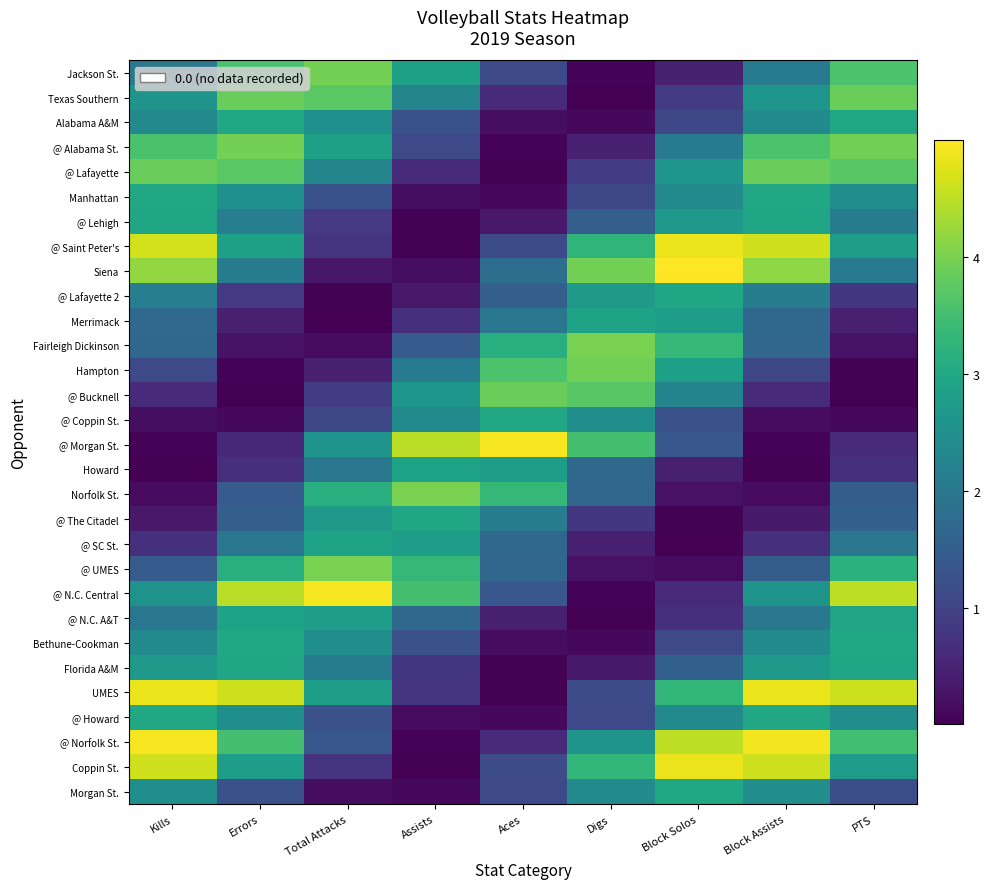

Reading left to right, transcribe all the data shown in this chart.

Jackson St.: Kills=2.0	Errors=3.6	Total Attacks=3.9	Assists=2.9	Aces=1.1	Digs=0.0	Block Solos=0.5	Block Assists=2.0	PTS=3.6
Texas Southern: Kills=2.6	Errors=3.9	Total Attacks=3.7	Assists=2.3	Aces=0.6	Digs=0.0	Block Solos=0.9	Block Assists=2.6	PTS=3.9
Alabama A&M: Kills=2.3	Errors=3.0	Total Attacks=2.5	Assists=1.3	Aces=0.2	Digs=0.1	Block Solos=1.1	Block Assists=2.4	PTS=3.0
@ Alabama St.: Kills=3.6	Errors=3.9	Total Attacks=2.9	Assists=1.1	Aces=0.0	Digs=0.5	Block Solos=2.0	Block Assists=3.6	PTS=3.9
@ Lafayette: Kills=3.9	Errors=3.7	Total Attacks=2.3	Assists=0.6	Aces=0.0	Digs=0.9	Block Solos=2.6	Block Assists=3.9	PTS=3.7
Manhattan: Kills=3.0	Errors=2.5	Total Attacks=1.3	Assists=0.2	Aces=0.1	Digs=1.1	Block Solos=2.4	Block Assists=3.0	PTS=2.5
@ Lehigh: Kills=3.0	Errors=2.1	Total Attacks=0.8	Assists=0.0	Aces=0.3	Digs=1.5	Block Solos=2.7	Block Assists=3.0	PTS=2.1
@ Saint Peter's: Kills=4.7	Errors=2.9	Total Attacks=0.8	Assists=0.0	Aces=1.1	Digs=3.3	Block Solos=4.8	Block Assists=4.6	PTS=2.8
Siena: Kills=4.2	Errors=2.1	Total Attacks=0.3	Assists=0.2	Aces=1.8	Digs=3.9	Block Solos=5.0	Block Assists=4.2	PTS=2.1
@ Lafayette 2: Kills=2.1	Errors=0.8	Total Attacks=0.0	Assists=0.3	Aces=1.5	Digs=2.7	Block Solos=3.0	Block Assists=2.1	PTS=0.8
Merrimack: Kills=1.7	Errors=0.5	Total Attacks=0.0	Assists=0.7	Aces=2.0	Digs=2.9	Block Solos=2.8	Block Assists=1.7	PTS=0.5
Fairleigh Dickinson: Kills=1.7	Errors=0.3	Total Attacks=0.1	Assists=1.4	Aces=3.2	Digs=4.0	Block Solos=3.3	Block Assists=1.7	PTS=0.2
Hampton: Kills=1.1	Errors=0.0	Total Attacks=0.5	Assists=2.0	Aces=3.6	Digs=3.9	Block Solos=2.8	Block Assists=1.1	PTS=0.0
@ Bucknell: Kills=0.6	Errors=0.0	Total Attacks=0.9	Assists=2.6	Aces=3.9	Digs=3.7	Block Solos=2.2	Block Assists=0.6	PTS=0.0
@ Coppin St.: Kills=0.2	Errors=0.1	Total Attacks=1.1	Assists=2.4	Aces=3.0	Digs=2.5	Block Solos=1.2	Block Assists=0.2	PTS=0.1
@ Morgan St.: Kills=0.1	Errors=0.6	Total Attacks=2.5	Assists=4.5	Aces=4.9	Digs=3.5	Block Solos=1.4	Block Assists=0.0	PTS=0.6
Howard: Kills=0.0	Errors=0.7	Total Attacks=2.0	Assists=2.9	Aces=2.8	Digs=1.7	Block Solos=0.5	Block Assists=0.0	PTS=0.7
Norfolk St.: Kills=0.1	Errors=1.4	Total Attacks=3.2	Assists=4.0	Aces=3.3	Digs=1.7	Block Solos=0.2	Block Assists=0.2	PTS=1.5
@ The Citadel: Kills=0.3	Errors=1.5	Total Attacks=2.7	Assists=3.0	Aces=2.1	Digs=0.8	Block Solos=0.0	Block Assists=0.4	PTS=1.6
@ SC St.: Kills=0.7	Errors=2.0	Total Attacks=2.9	Assists=2.8	Aces=1.7	Digs=0.5	Block Solos=0.0	Block Assists=0.7	PTS=2.0
@ UMES: Kills=1.4	Errors=3.2	Total Attacks=4.0	Assists=3.3	Aces=1.7	Digs=0.2	Block Solos=0.2	Block Assists=1.5	PTS=3.2
@ N.C. Central: Kills=2.5	Errors=4.5	Total Attacks=4.9	Assists=3.5	Aces=1.4	Digs=0.0	Block Solos=0.6	Block Assists=2.6	PTS=4.5
@ N.C. A&T: Kills=2.0	Errors=2.9	Total Attacks=2.8	Assists=1.7	Aces=0.5	Digs=0.0	Block Solos=0.7	Block Assists=2.0	PTS=2.9
Bethune-Cookman: Kills=2.4	Errors=3.0	Total Attacks=2.5	Assists=1.2	Aces=0.2	Digs=0.1	Block Solos=1.1	Block Assists=2.4	PTS=3.0
Florida A&M: Kills=2.7	Errors=3.0	Total Attacks=2.1	Assists=0.8	Aces=0.0	Digs=0.4	Block Solos=1.6	Block Assists=2.7	PTS=2.9
UMES: Kills=4.8	Errors=4.6	Total Attacks=2.8	Assists=0.8	Aces=0.0	Digs=1.2	Block Solos=3.3	Block Assists=4.9	PTS=4.6
@ Howard: Kills=3.0	Errors=2.5	Total Attacks=1.2	Assists=0.2	Aces=0.1	Digs=1.1	Block Solos=2.4	Block Assists=3.0	PTS=2.5
@ Norfolk St.: Kills=4.9	Errors=3.5	Total Attacks=1.4	Assists=0.0	Aces=0.6	Digs=2.6	Block Solos=4.5	Block Assists=4.9	PTS=3.5
Coppin St.: Kills=4.6	Errors=2.8	Total Attacks=0.8	Assists=0.0	Aces=1.2	Digs=3.3	Block Solos=4.9	Block Assists=4.6	PTS=2.8
Morgan St.: Kills=2.5	Errors=1.2	Total Attacks=0.2	Assists=0.1	Aces=1.1	Digs=2.4	Block Solos=3.0	Block Assists=2.5	PTS=1.2